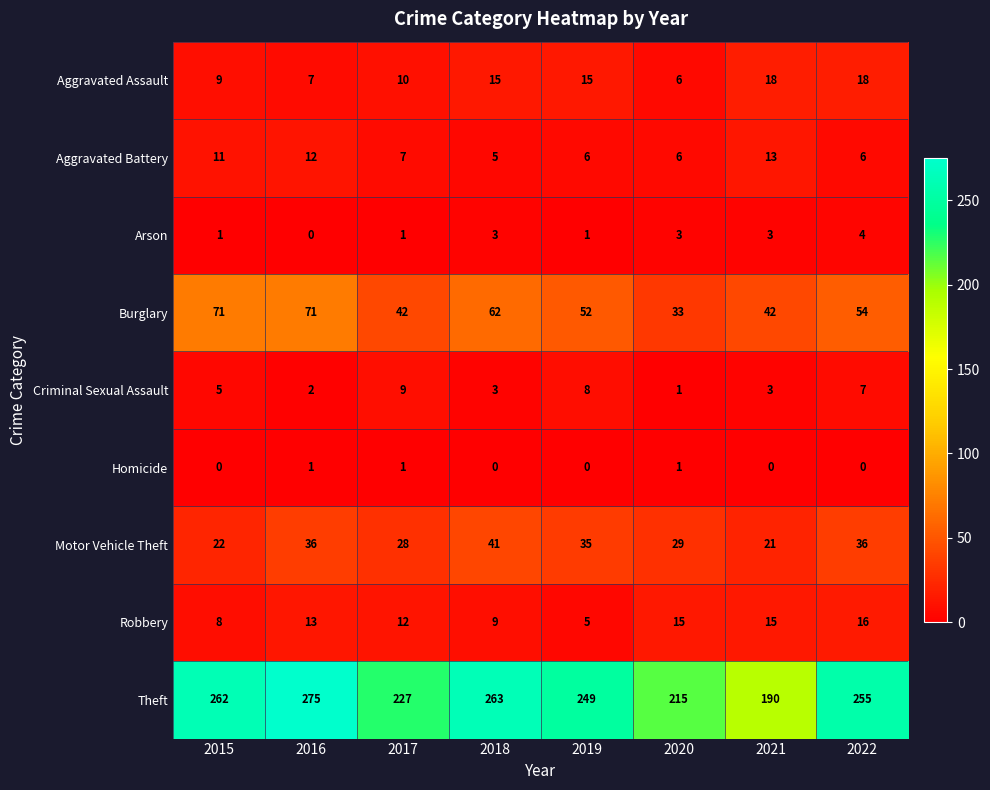

Count the number of data series in this chart.

9